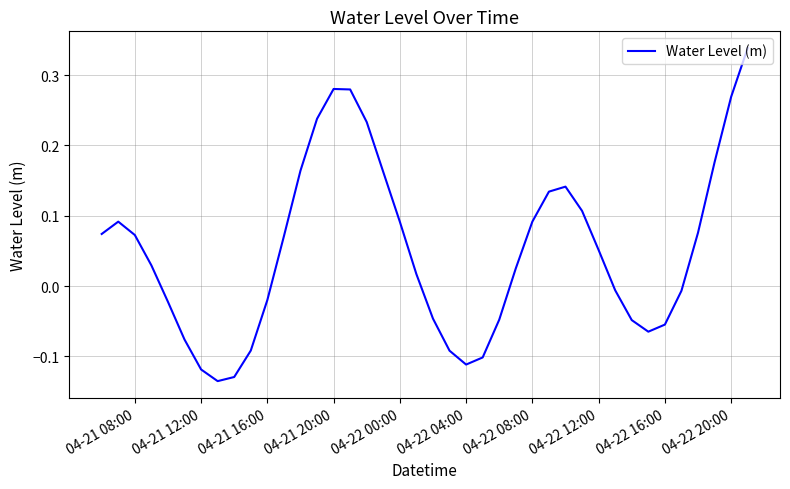

What is the difference between the maximum and minimum values?

0.5